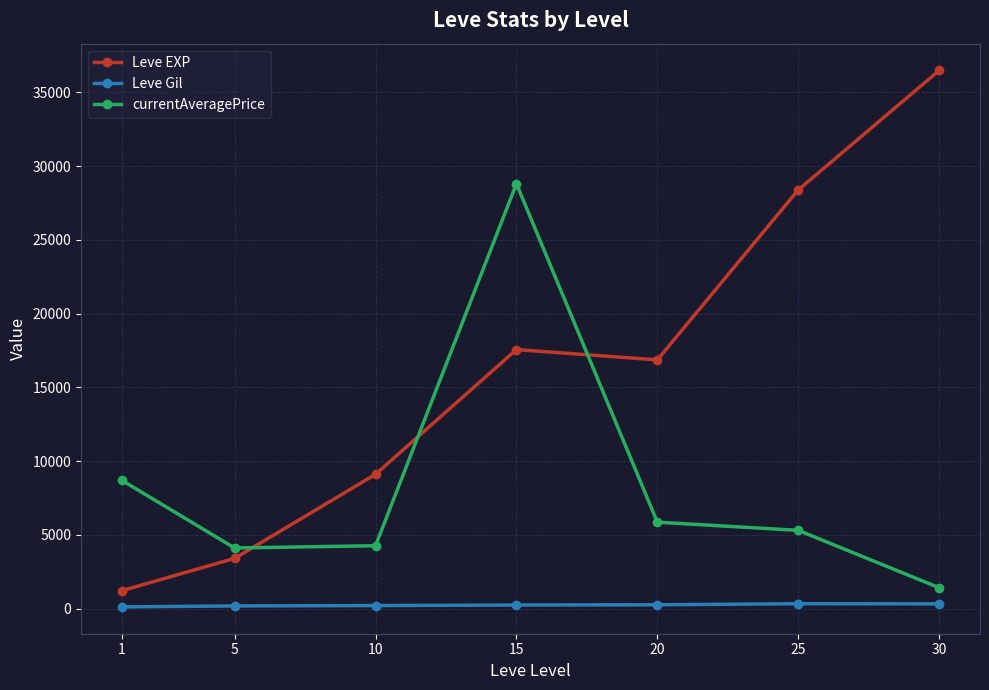

Which series has the largest range (max minus min)?

Leve EXP